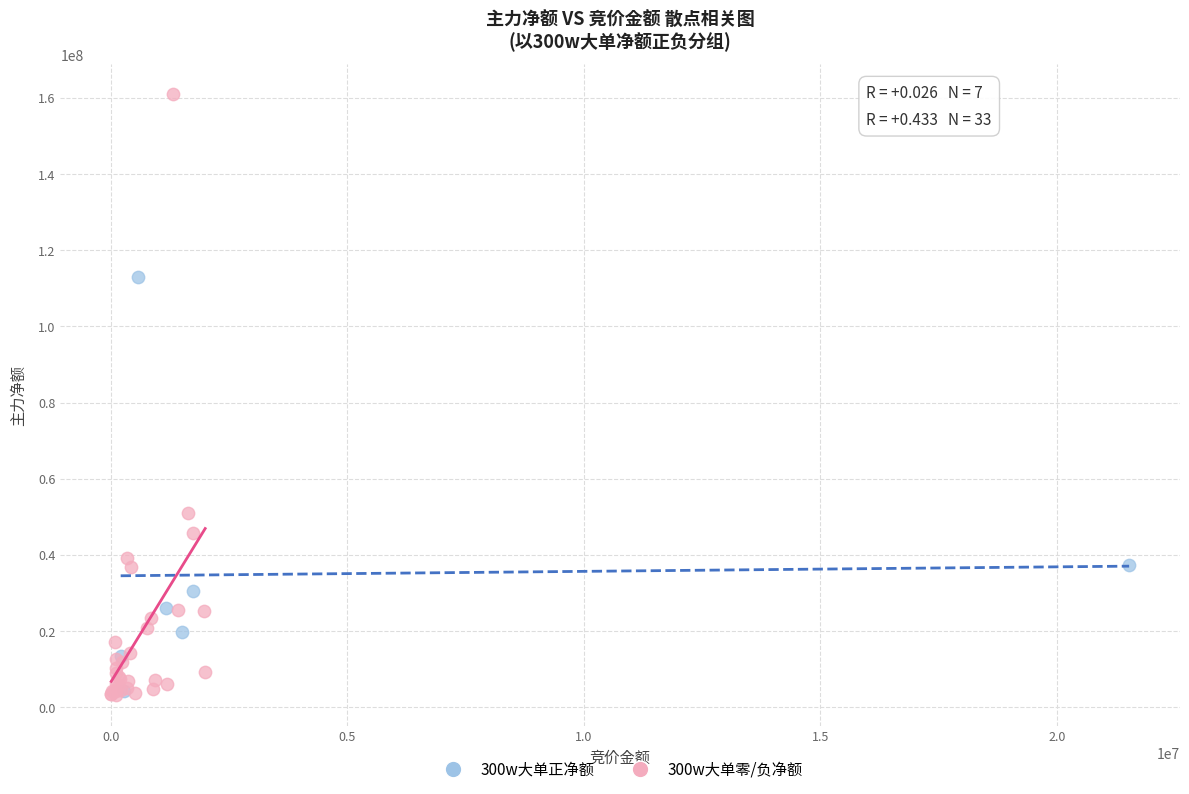

What are all the series names shown in the legend?

300w大单正净额, 300w大单零/负净额